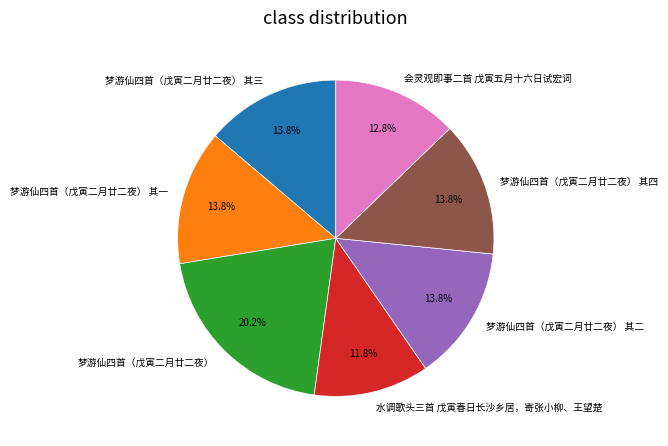

How many segments does this pie chart have?

7